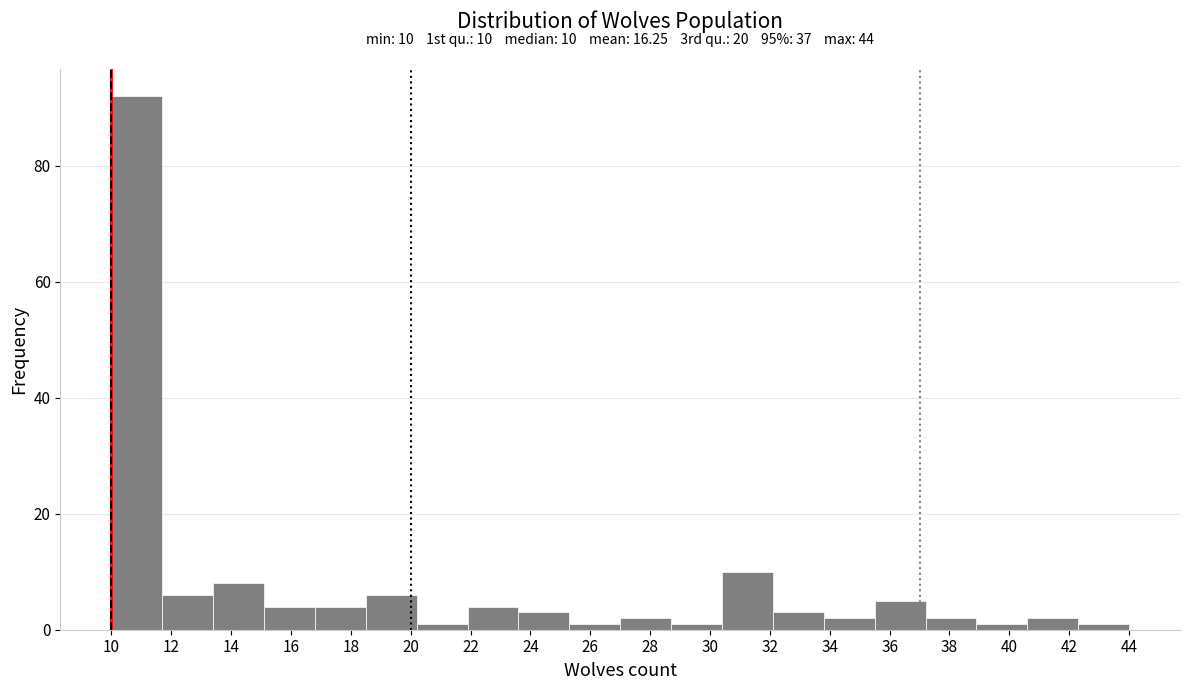

Over which range of the x-axis is the bar tallest?

10.0 to 11.7